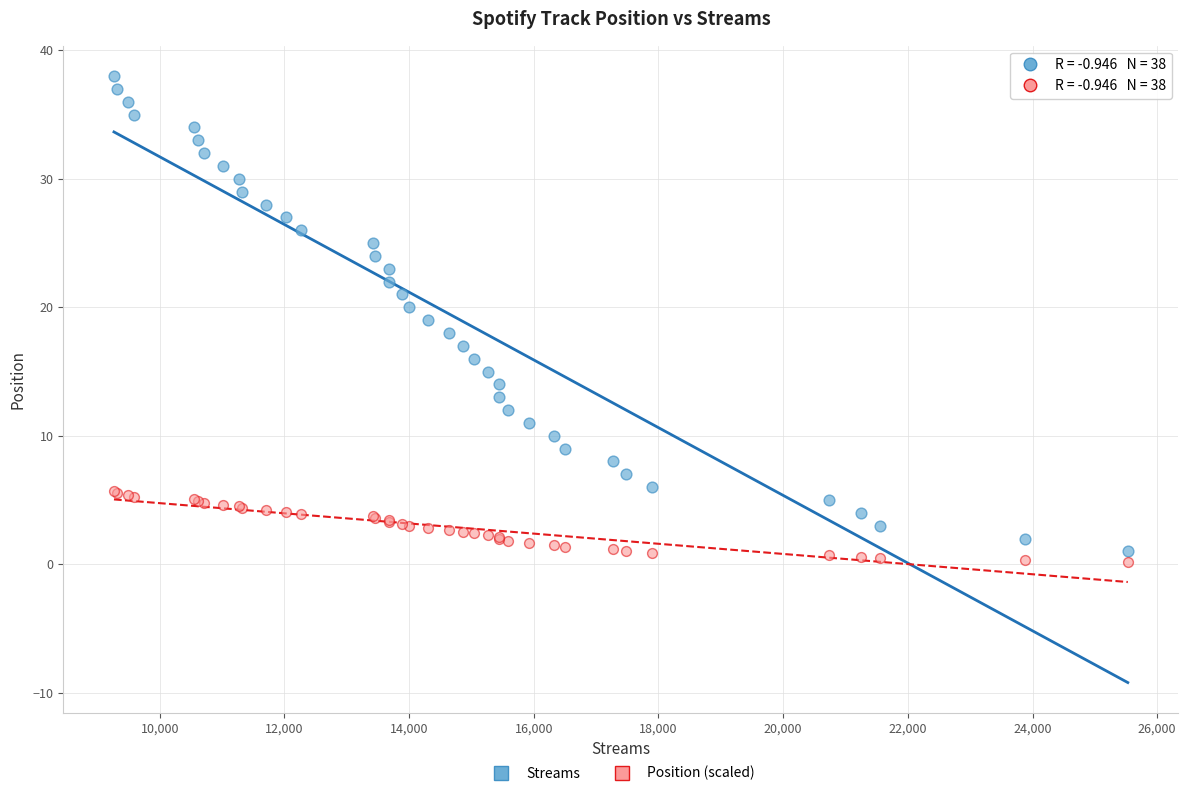

Which series has the largest Y range (max minus min)?

Streams